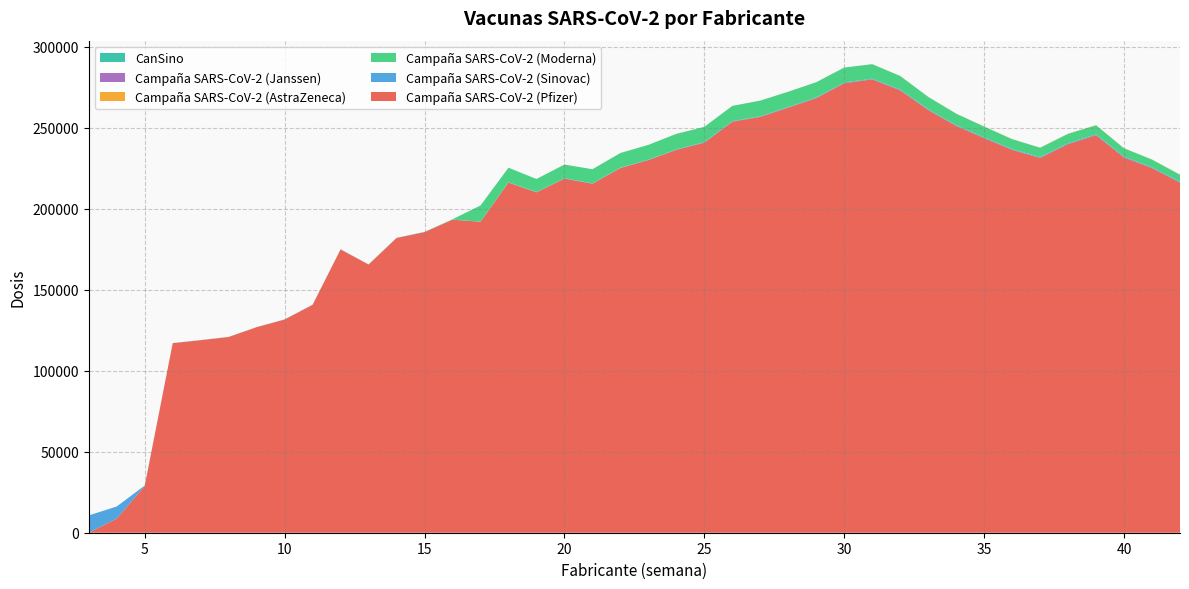

Reading left to right, list all the values displayed in this chart.

Campaña SARS-CoV-2 (Pfizer): 3=4	4=8730	5=28886	6=116995	7=118840	8=120819	9=126862	10=131598	11=140676	12=174843	13=165517	14=181913	15=185540	16=193194	17=191955	18=216106	19=210099	20=218578	21=215418	22=225070	23=229996	24=236337	25=240758	26=253713	27=256685	28=262408	29=268278	30=277430	31=279833	32=273074	33=260936	34=251114	35=243575	36=236293	37=231352	38=239872	39=245374	40=231637	41=225067	42=216122
Campaña SARS-CoV-2 (Sinovac): 3=10664	4=7471	5=258	6=74	7=68	8=66	9=57	10=79	11=82	12=75	13=71	14=62	15=70	16=68	17=67	18=184	19=189	20=213	21=197	22=232	23=242	24=274	25=332	26=299	27=358	28=344	29=396	30=461	31=422	32=468	33=453	34=438	35=436	36=488	37=482	38=528	39=525	40=511	41=494	42=515
Campaña SARS-CoV-2 (Moderna): 3=0	4=0	5=1	6=1	7=3	8=4	9=5	10=3	11=18	12=41	13=51	14=70	15=88	16=223	17=9957	18=9003	19=8053	20=8454	21=8743	22=9083	23=9159	24=9563	25=9416	26=9438	27=9688	28=9449	29=9401	30=9222	31=8955	32=8386	33=7663	34=7110	35=6672	36=6136	37=5797	38=5821	39=5591	40=5121	41=4741	42=4328
Campaña SARS-CoV-2 (AstraZeneca): 3=0	4=0	5=0	6=0	7=0	8=0	9=0	10=0	11=0	12=0	13=0	14=1	15=0	16=0	17=0	18=6	19=13	20=11	21=10	22=6	23=5	24=42	25=46	26=16	27=27	28=18	29=26	30=36	31=44	32=28	33=23	34=68	35=96	36=78	37=61	38=89	39=87	40=93	41=95	42=64
Campaña SARS-CoV-2 (Janssen): 3=0	4=0	5=0	6=0	7=0	8=0	9=0	10=0	11=0	12=0	13=0	14=0	15=0	16=0	17=0	18=0	19=0	20=1	21=0	22=0	23=0	24=0	25=0	26=0	27=0	28=0	29=0	30=0	31=0	32=0	33=0	34=0	35=0	36=0	37=0	38=0	39=0	40=0	41=0	42=0
CanSino: 3=0	4=0	5=0	6=0	7=0	8=0	9=0	10=0	11=0	12=0	13=0	14=0	15=0	16=0	17=0	18=0	19=0	20=0	21=0	22=0	23=0	24=0	25=0	26=0	27=0	28=0	29=0	30=0	31=0	32=0	33=0	34=0	35=0	36=0	37=0	38=0	39=0	40=0	41=0	42=0